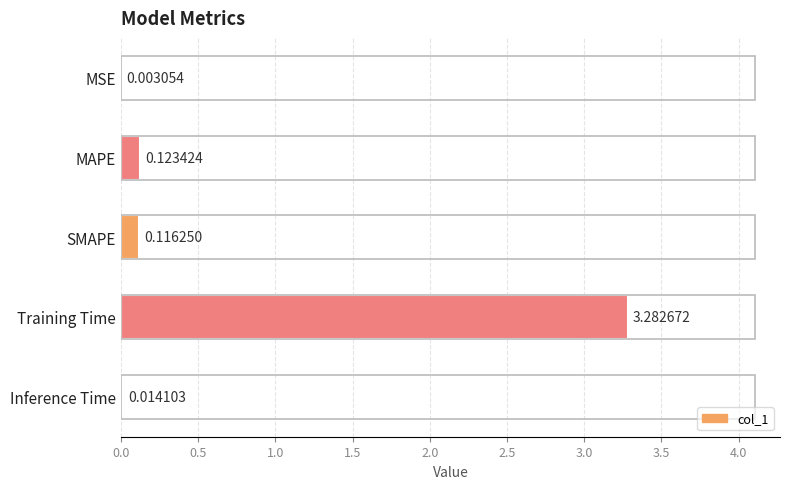

What is the sum of all values?

3.5